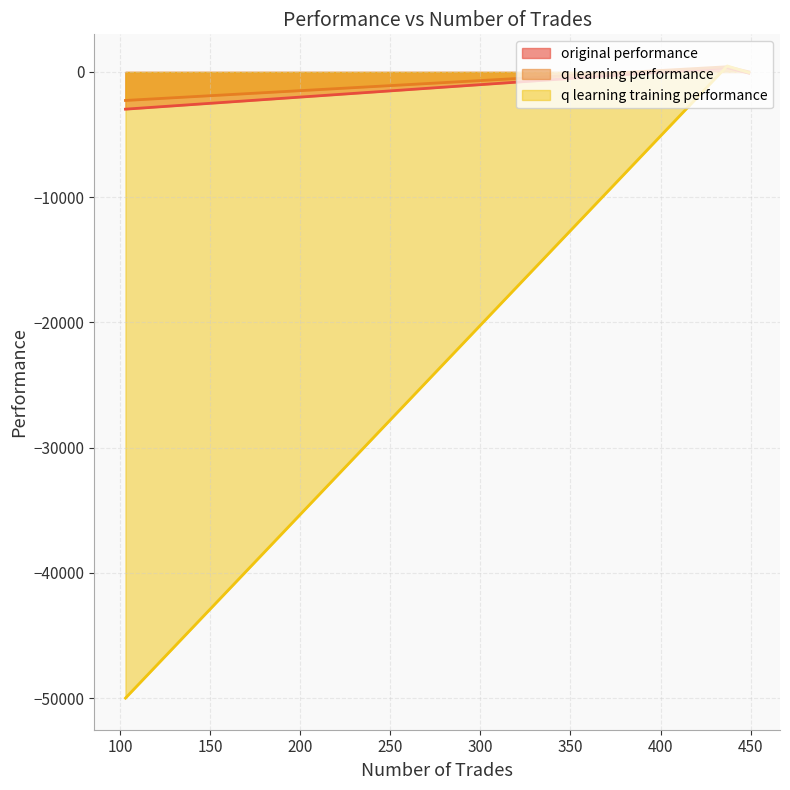

What is the smallest value displayed?

-50000.0